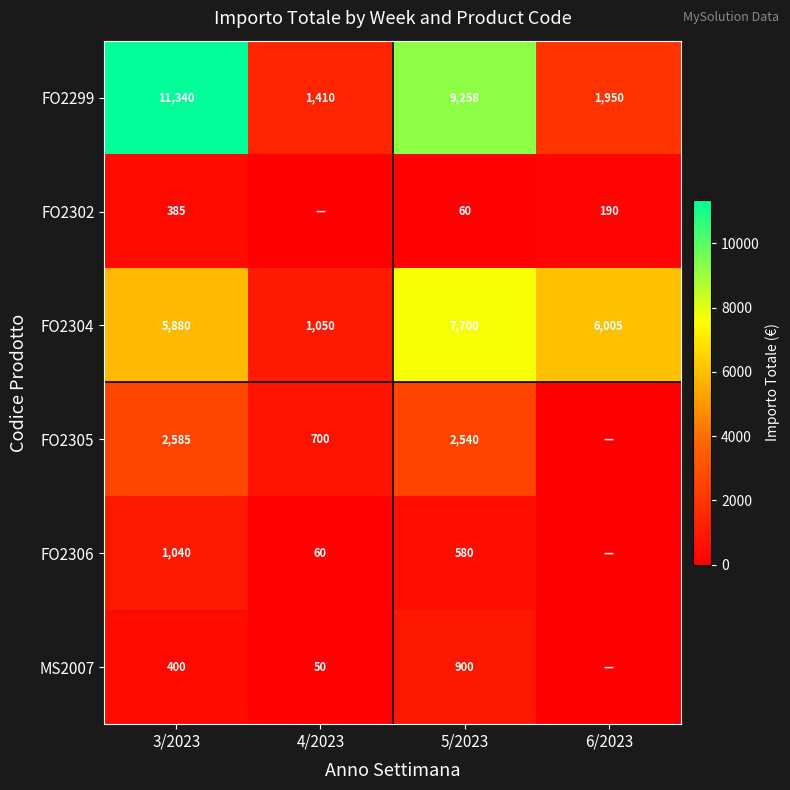

What value does the FO2304 series have at 3/2023, to the nearest 100?

5900